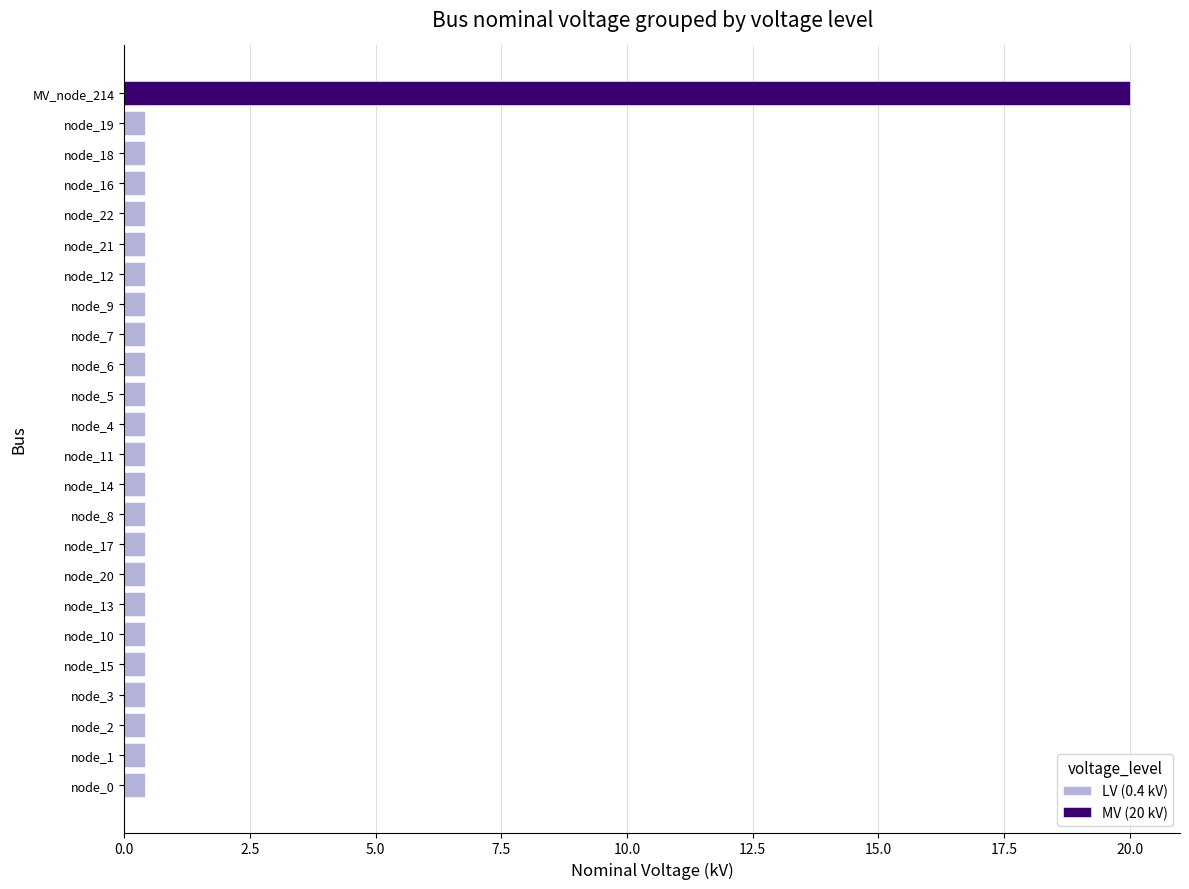

Is it true that LV (0.4 kV) equals 0.4 at node_10?

True